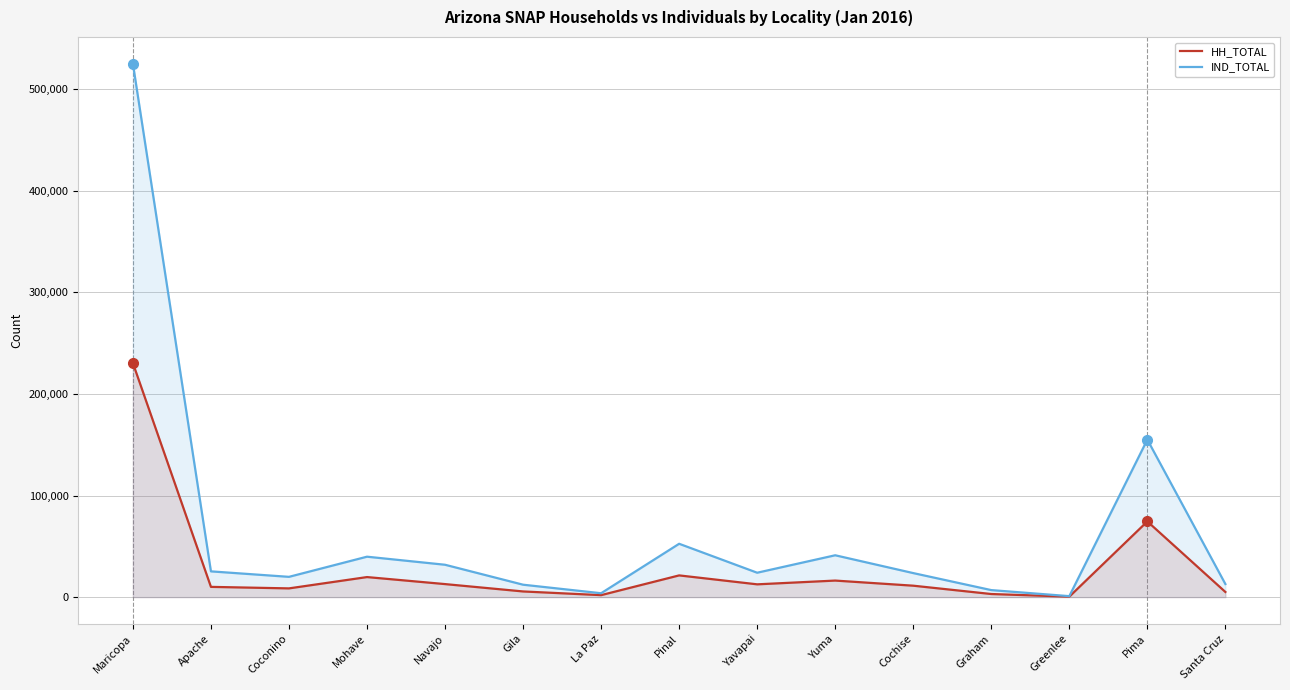

Reading left to right, list all the values displayed in this chart.

HH_TOTAL: 230309	10078	8588	19724	12816	5574	1939	21373	12576	16277	11241	3043	446	74488	5060
IND_TOTAL: 525083	25338	19946	39785	31845	12214	3815	52496	24006	41180	23640	6901	943	154995	12865